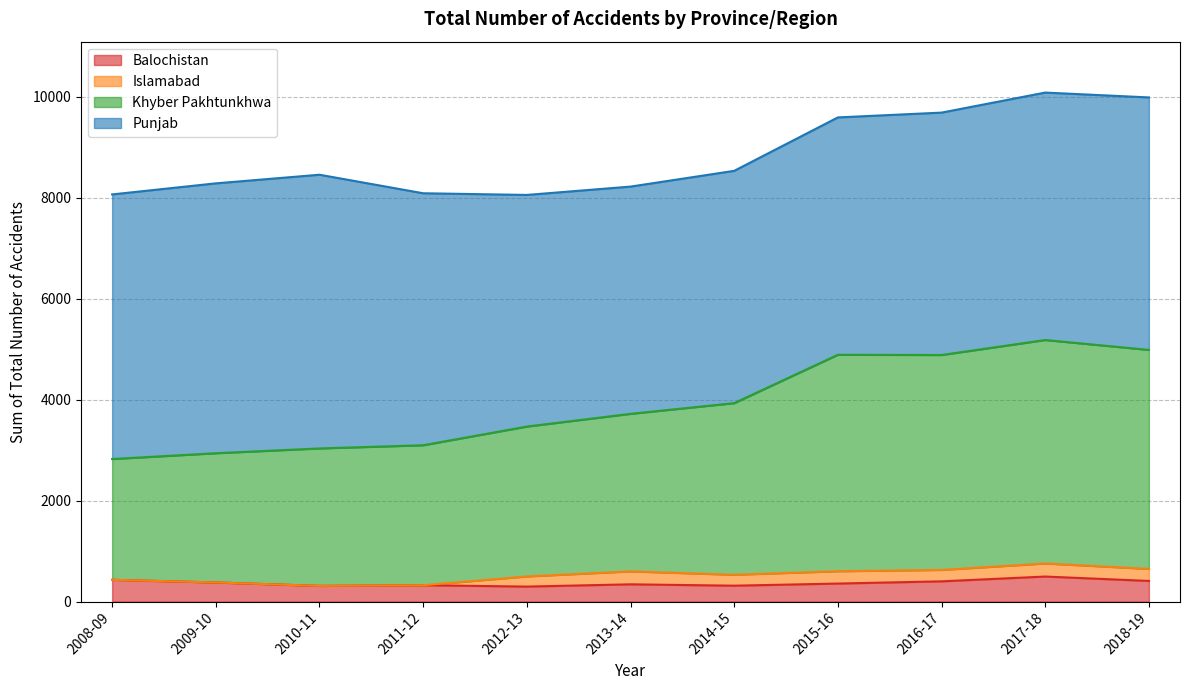

What is the label of the 5th point from the left?

2012-13